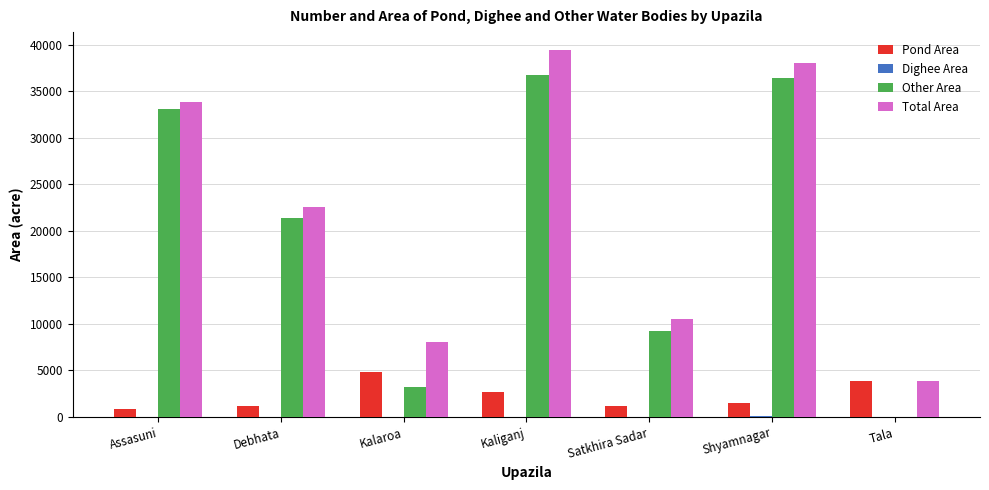

How many categories are shown in the chart?

7